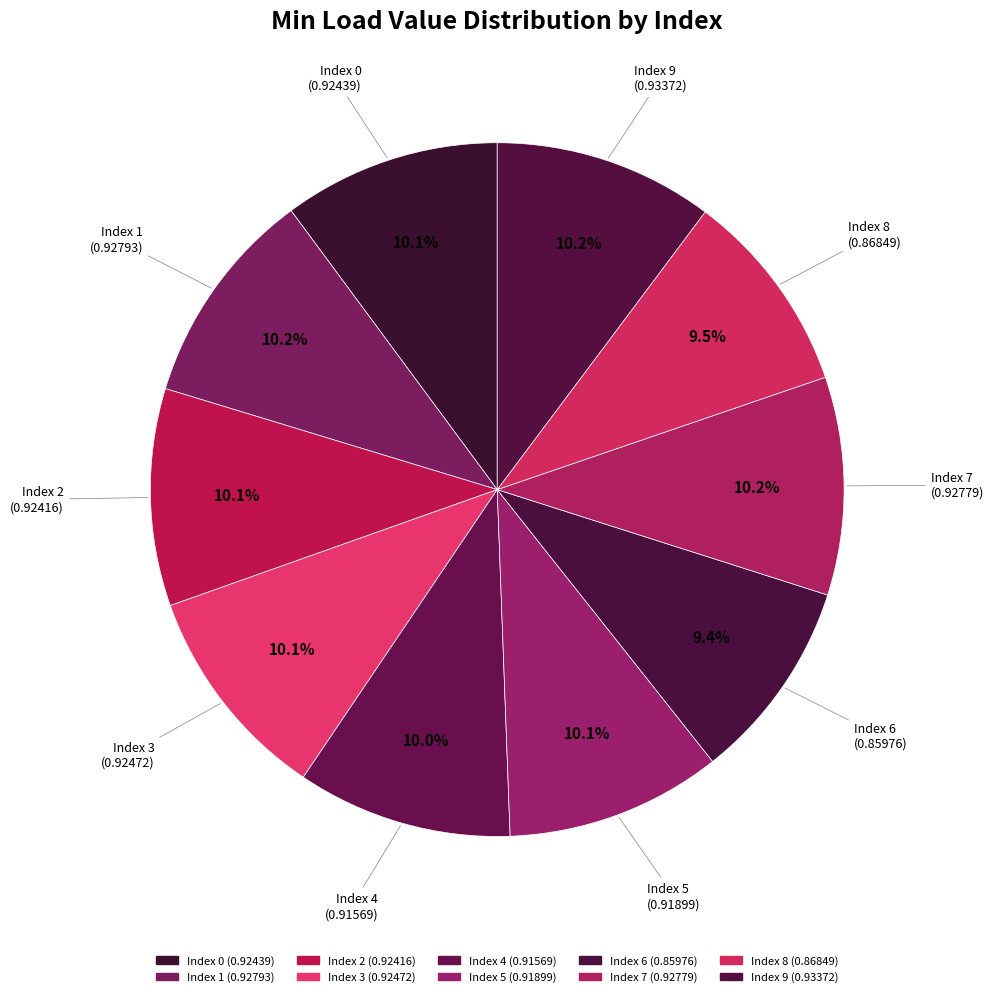

How many slices are in this pie chart?

10